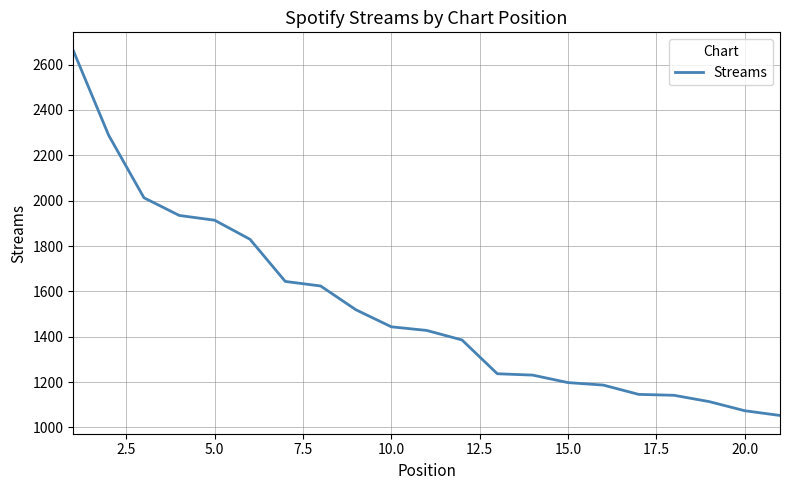

What is the minimum value shown in the chart?

1053